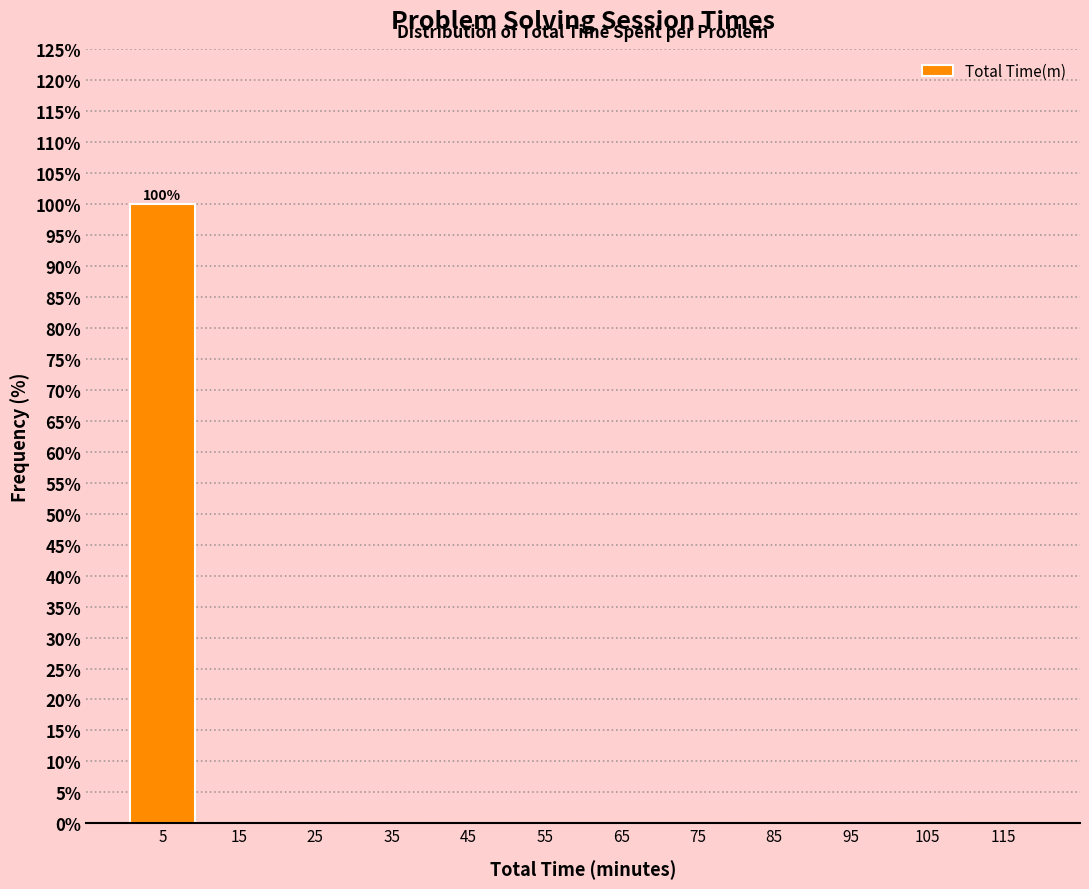

Which range on the x-axis has the tallest bar?

0 to 10